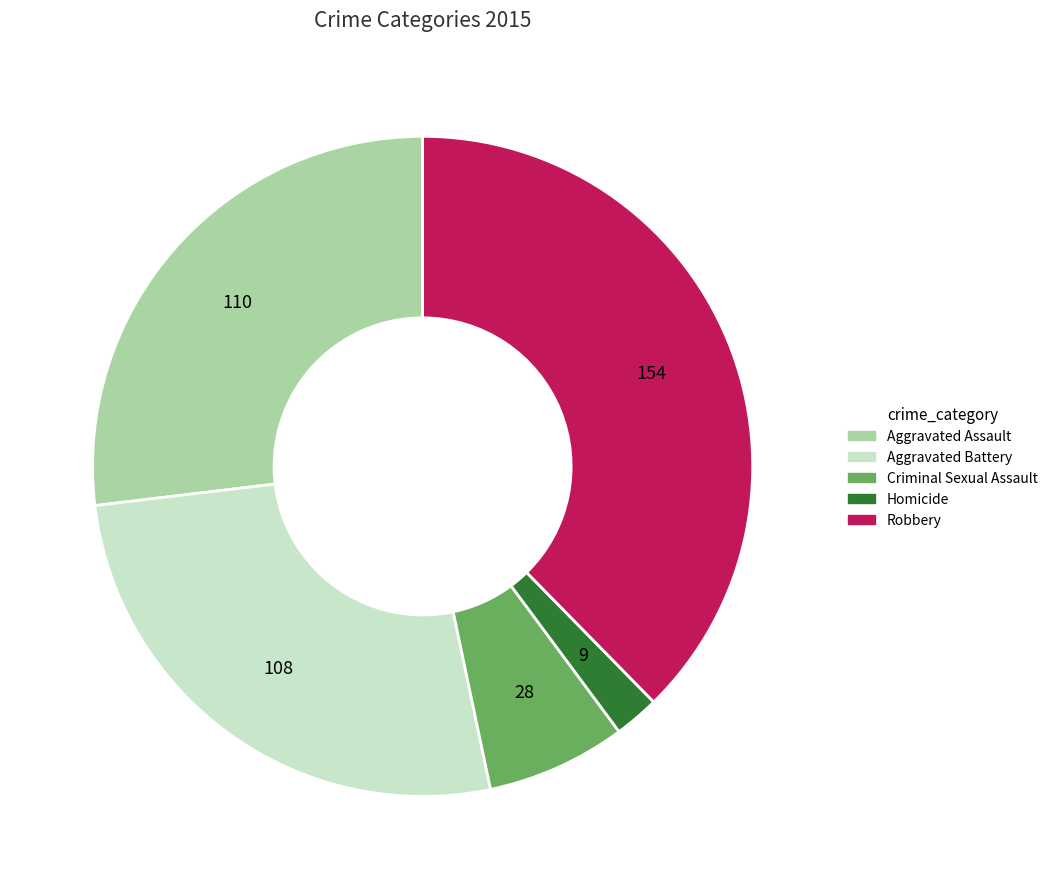

What is the ratio of the value at Aggravated Assault to the value at Homicide?

12.2